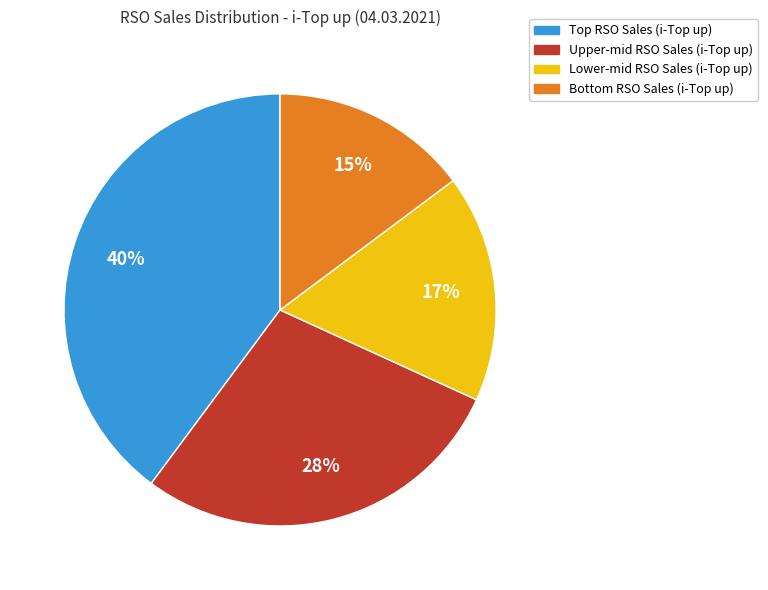

To the nearest percent, what is the average slice percentage?

25%